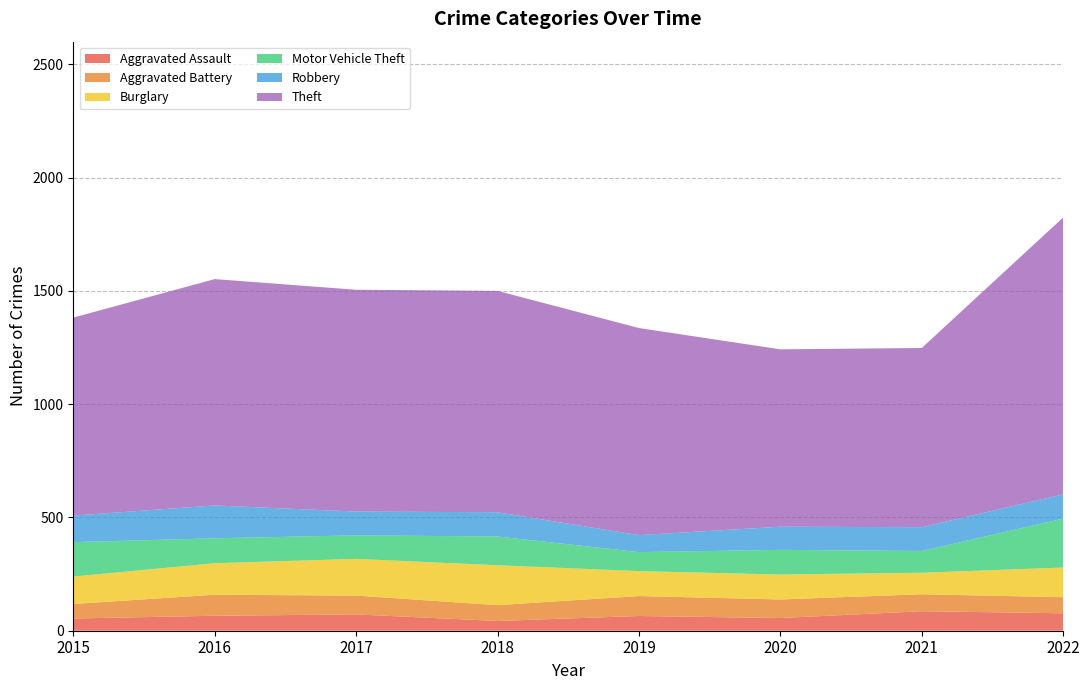

Reading left to right, what are all the values shown in this chart?

Aggravated Assault: 2015=54	2016=66	2017=72	2018=43	2019=65	2020=56	2021=86	2022=77
Aggravated Battery: 2015=64	2016=93	2017=83	2018=70	2019=88	2020=82	2021=75	2022=71
Burglary: 2015=121	2016=139	2017=162	2018=176	2019=110	2020=110	2021=95	2022=131
Motor Vehicle Theft: 2015=152	2016=110	2017=104	2018=127	2019=84	2020=109	2021=96	2022=216
Robbery: 2015=117	2016=145	2017=105	2018=107	2019=75	2020=102	2021=105	2022=107
Theft: 2015=874	2016=999	2017=979	2018=977	2019=914	2020=783	2021=791	2022=1222